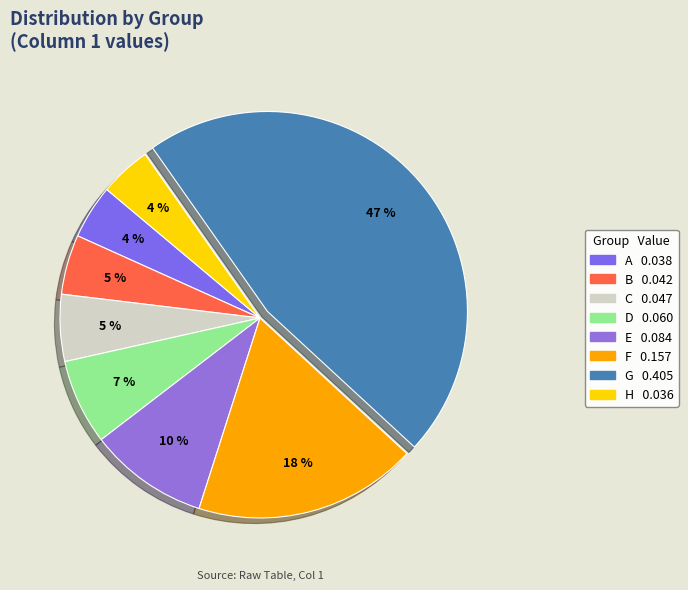

How much of the chart is everything except C?

94.6%